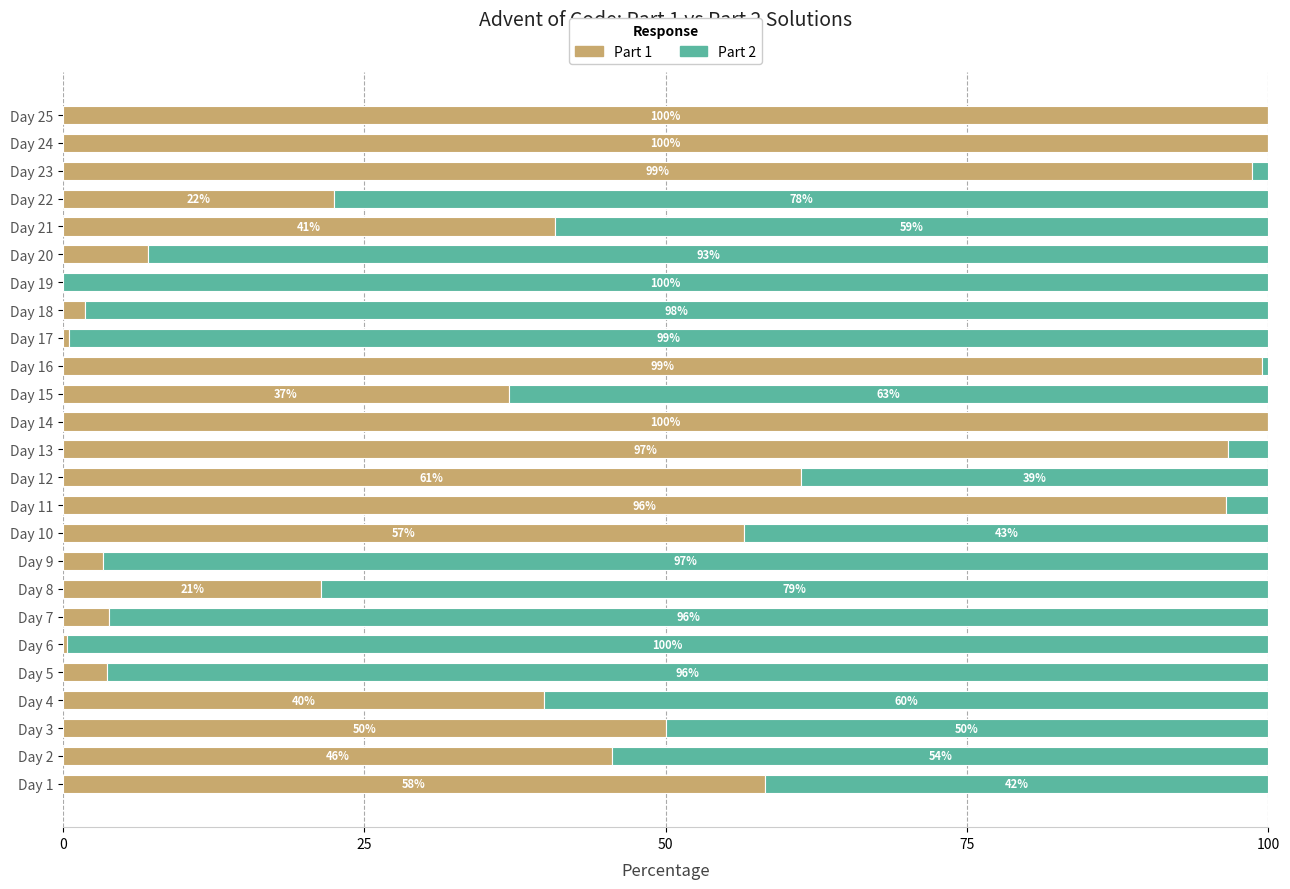

True or false: Part 1 has a value of 100.0 at Day 25.

True